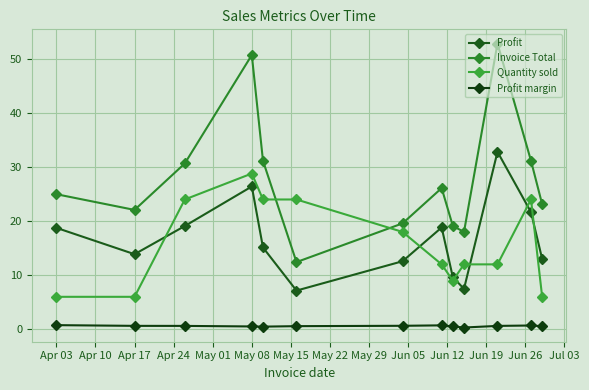

Is this an area chart (filled region under the line)?

No